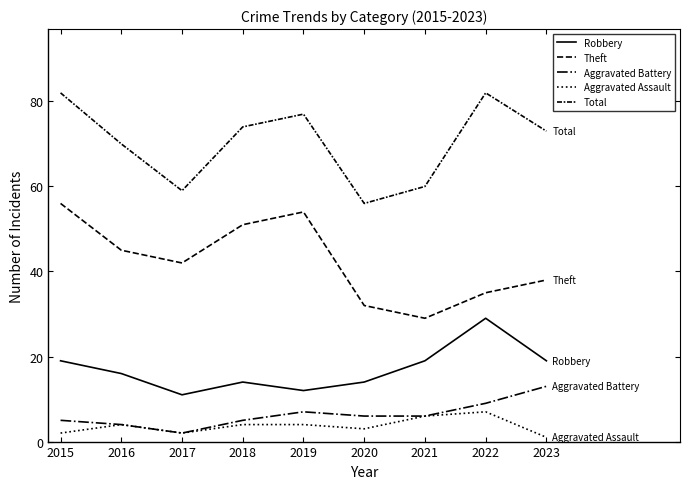

Does the chart have visible grid lines?

No